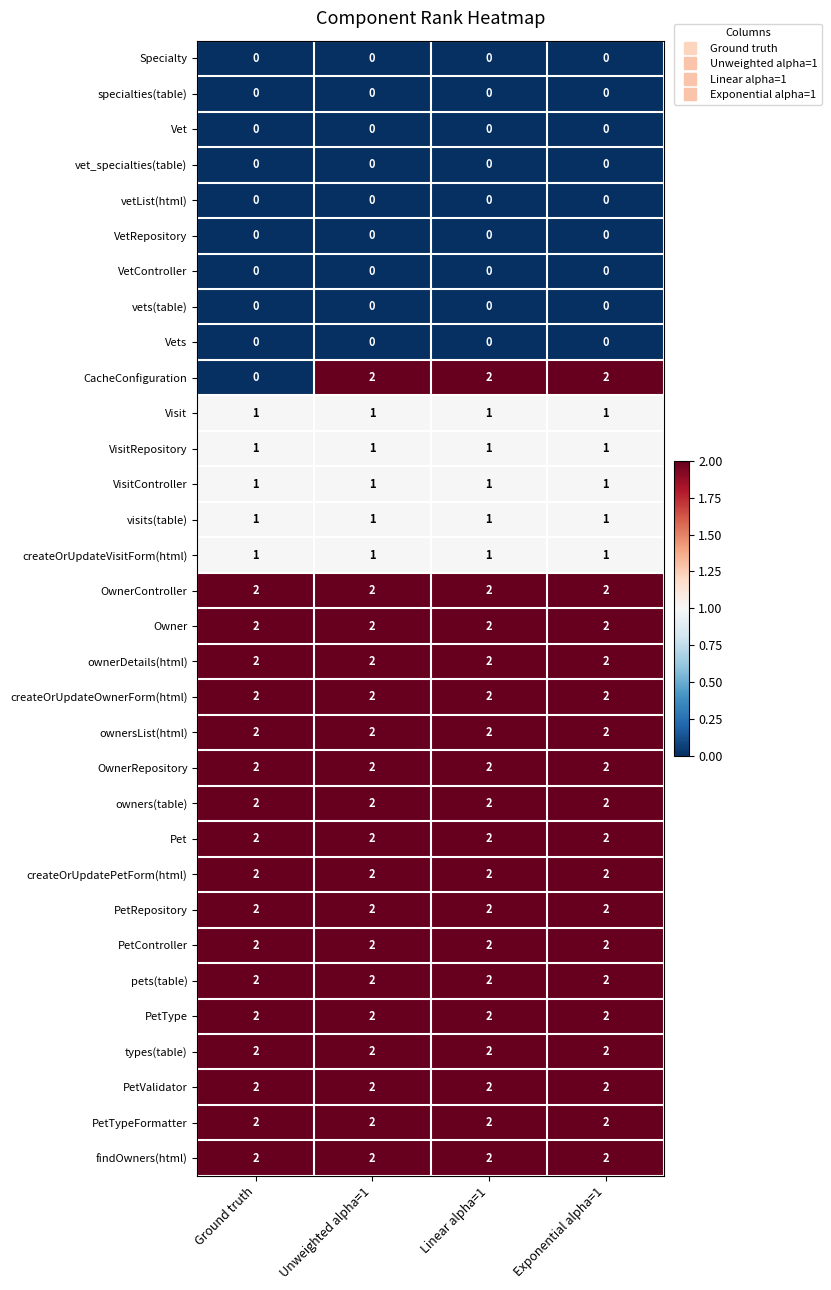

What is the sum of the PetValidator values at Unweighted alpha=1 and Exponential alpha=1?

4